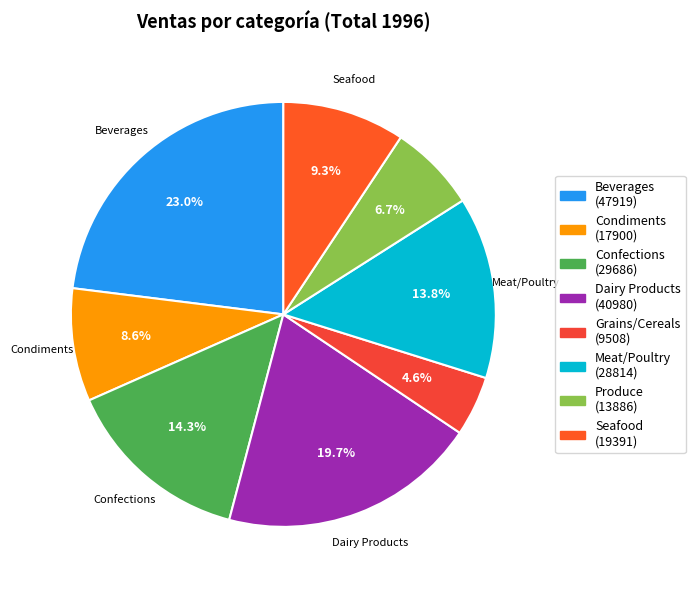

To the nearest percent, what portion does Dairy Products represent?

20%